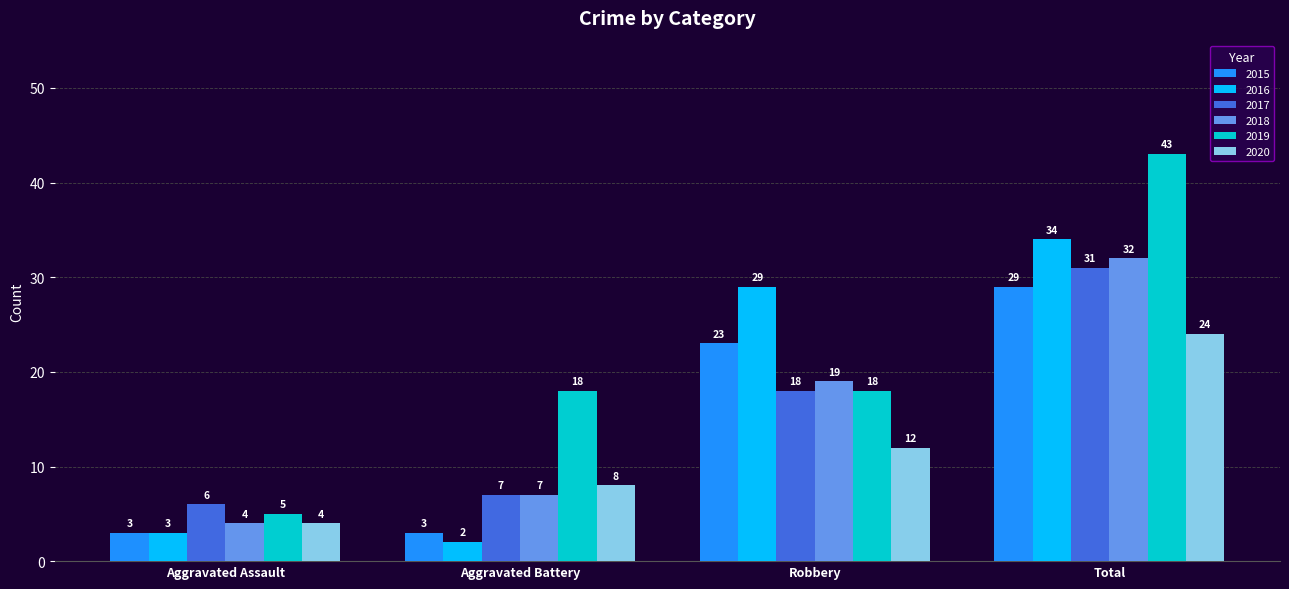

Which series has the largest range (max minus min)?

2019